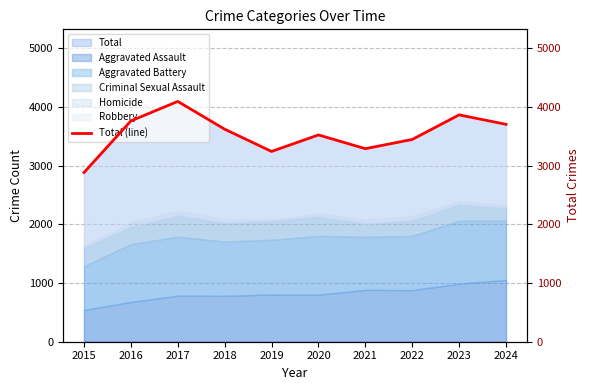

Rank the categories by value from lowest to highest.

2015, 2019, 2021, 2022, 2020, 2018, 2024, 2016, 2023, 2017